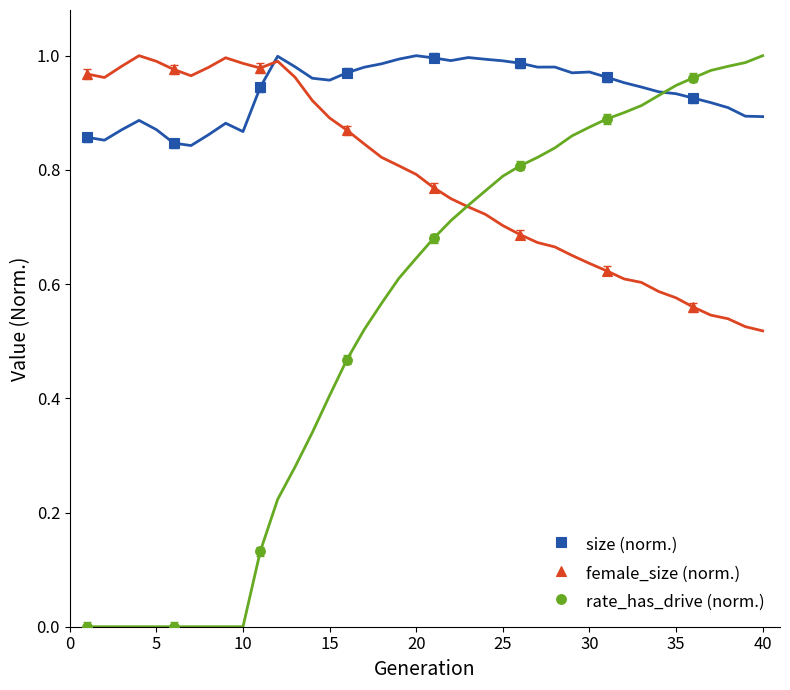

True or false: rate_has_drive (norm.) and female_size (norm.) intersect in this chart.

True